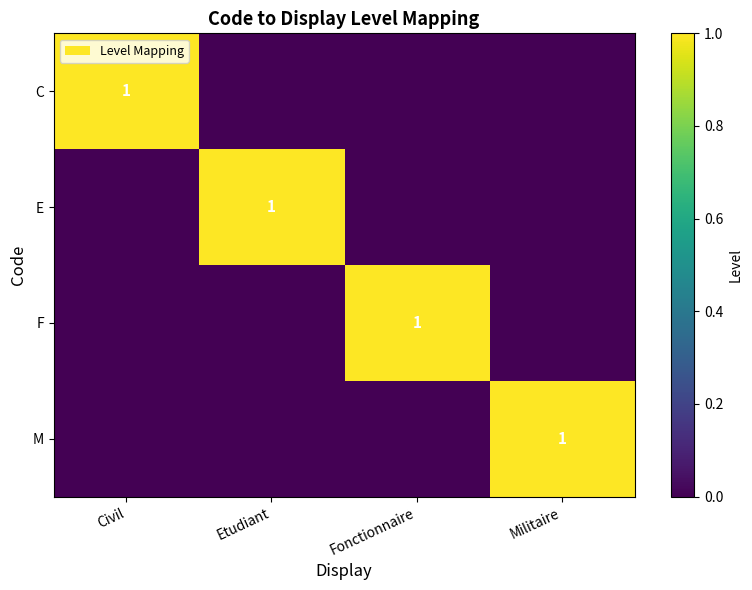

How many categories are shown in the chart?

4